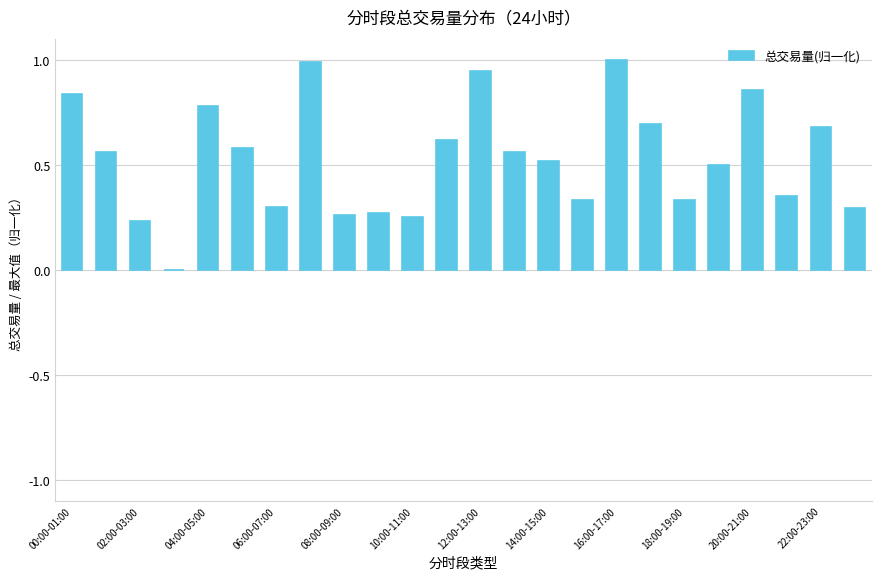

What is the maximum value shown in the chart?

1.0